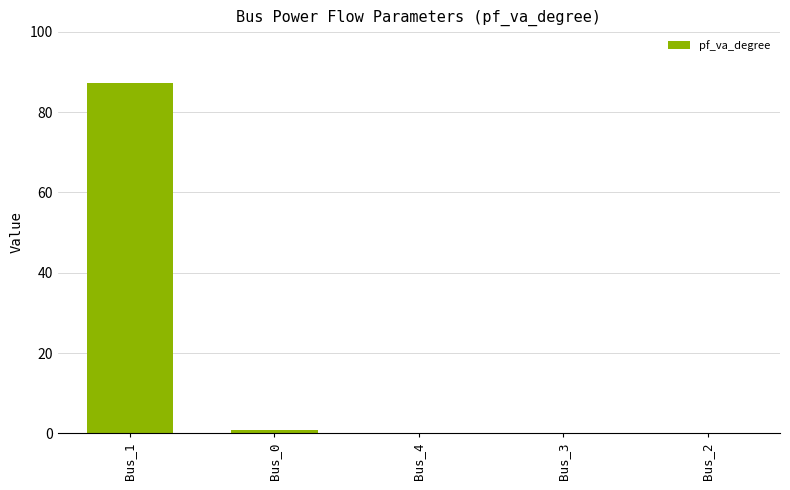

What is the maximum value shown in the chart?

87.3